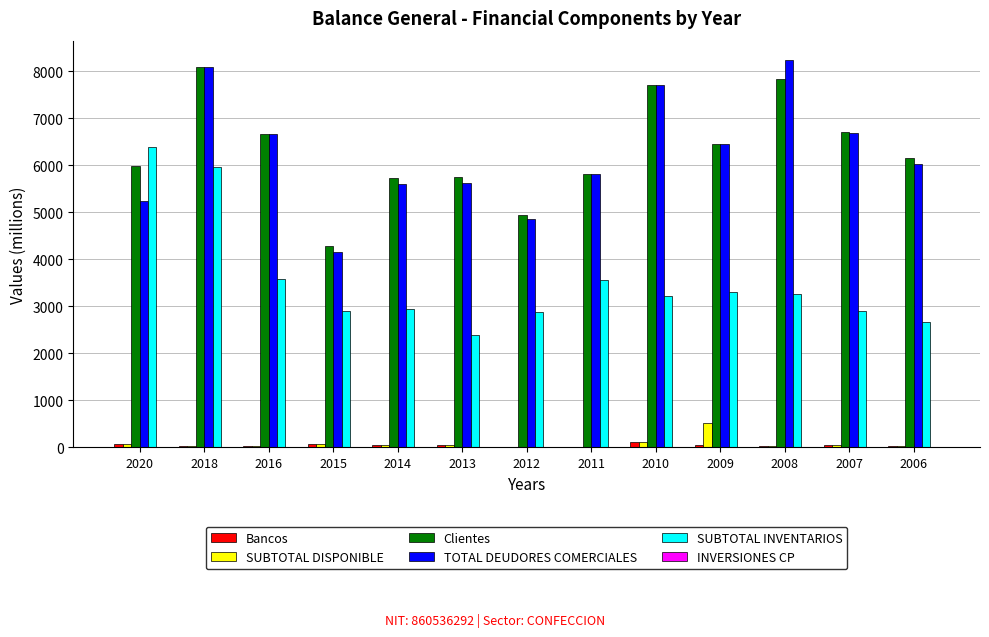

What is the average value of the Bancos series?

42.1